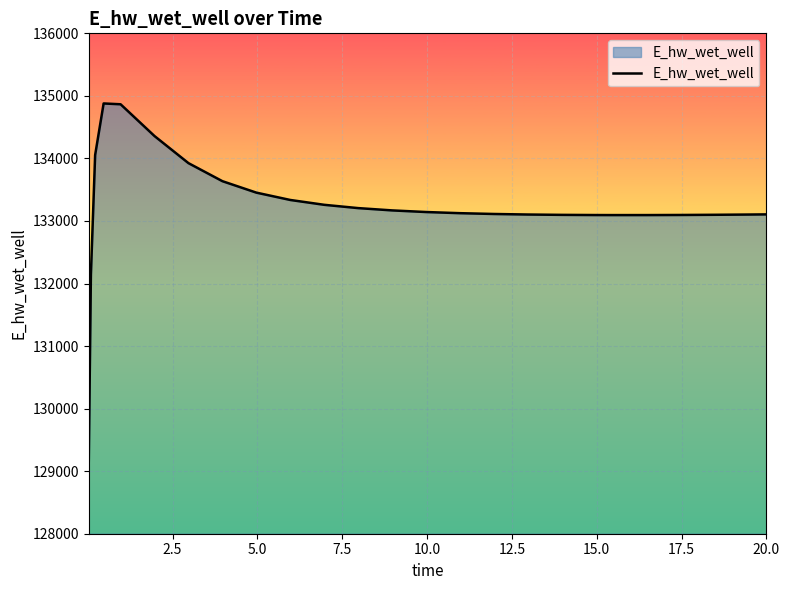

What is the maximum value shown in the chart?

134878.9